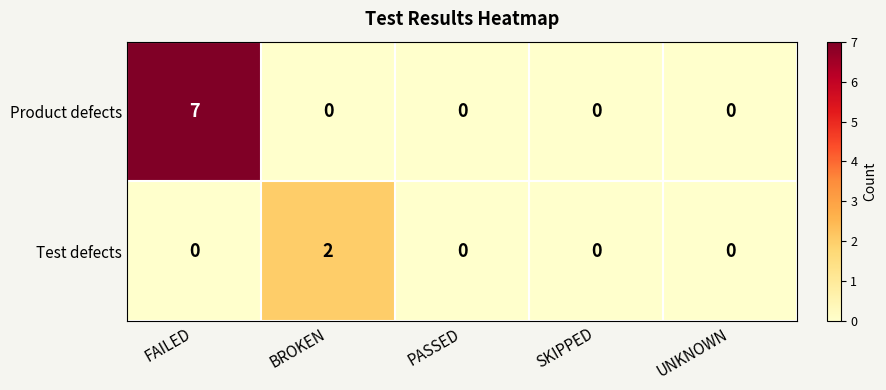

Which series changed the most between FAILED and UNKNOWN?

Product defects